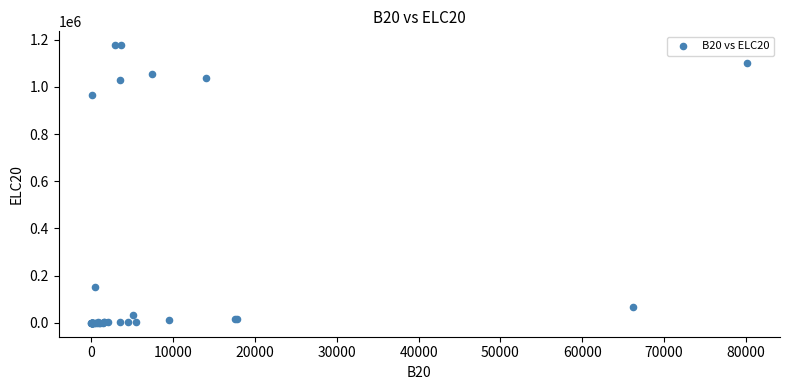

What Y value in the scatter plot is closest to 588241?

966557.2